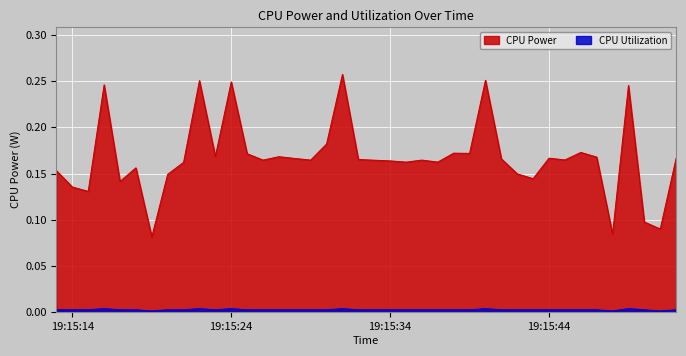

Reading left to right, transcribe all the data shown in this chart.

CPU Power: 0.2	0.1	0.1	0.2	0.1	0.2	0.1	0.1	0.2	0.3	0.2	0.2	0.2	0.2	0.2	0.2	0.2	0.2	0.3	0.2	0.2	0.2	0.2	0.2	0.2	0.2	0.2	0.3	0.2	0.1	0.1	0.2	0.2	0.2	0.2	0.1	0.2	0.1	0.1	0.2
CPU Utilization: 0.0	0.0	0.0	0.0	0.0	0.0	0.0	0.0	0.0	0.0	0.0	0.0	0.0	0.0	0.0	0.0	0.0	0.0	0.0	0.0	0.0	0.0	0.0	0.0	0.0	0.0	0.0	0.0	0.0	0.0	0.0	0.0	0.0	0.0	0.0	0.0	0.0	0.0	0.0	0.0